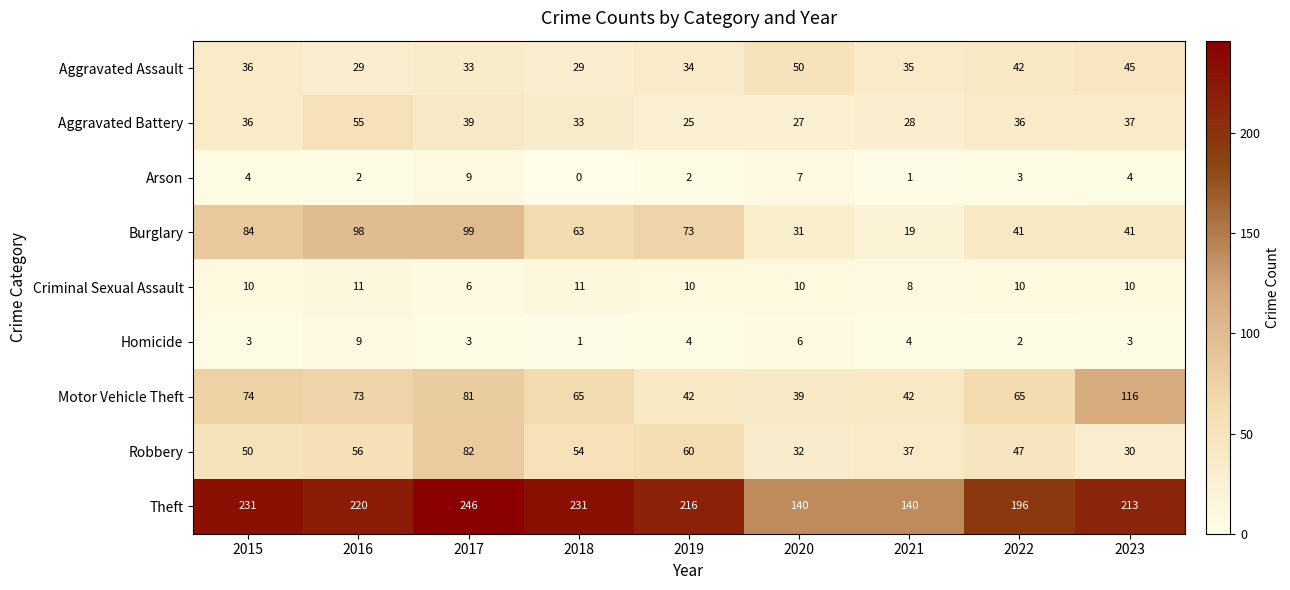

What is the sum of the Motor Vehicle Theft values at 2017 and 2022?

146